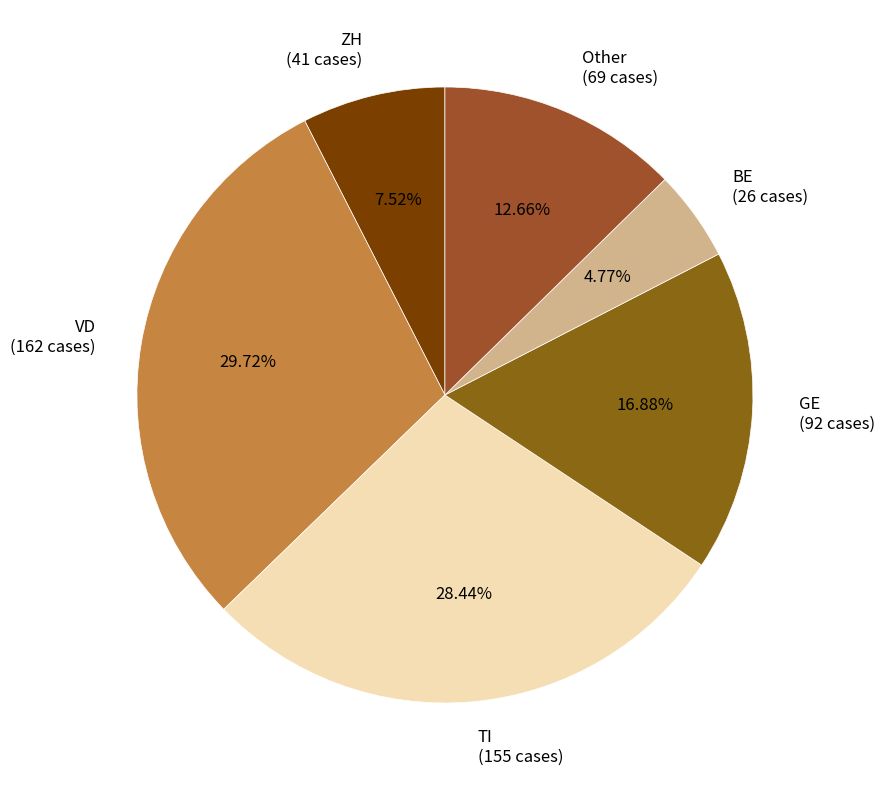

Rank the categories by value from lowest to highest.

BE (26 cases), ZH (41 cases), Other (69 cases), GE (92 cases), TI (155 cases), VD (162 cases)